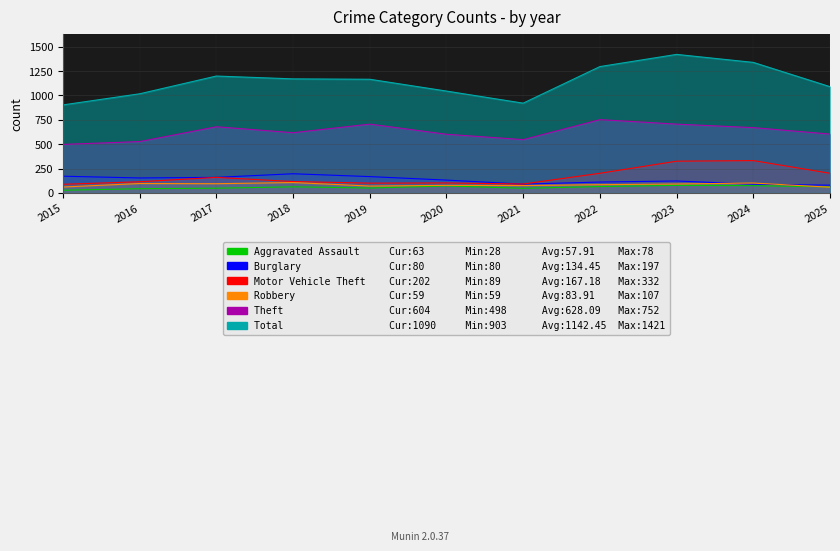

What is the value of the Motor Vehicle Theft point at the 11th from the left?

202